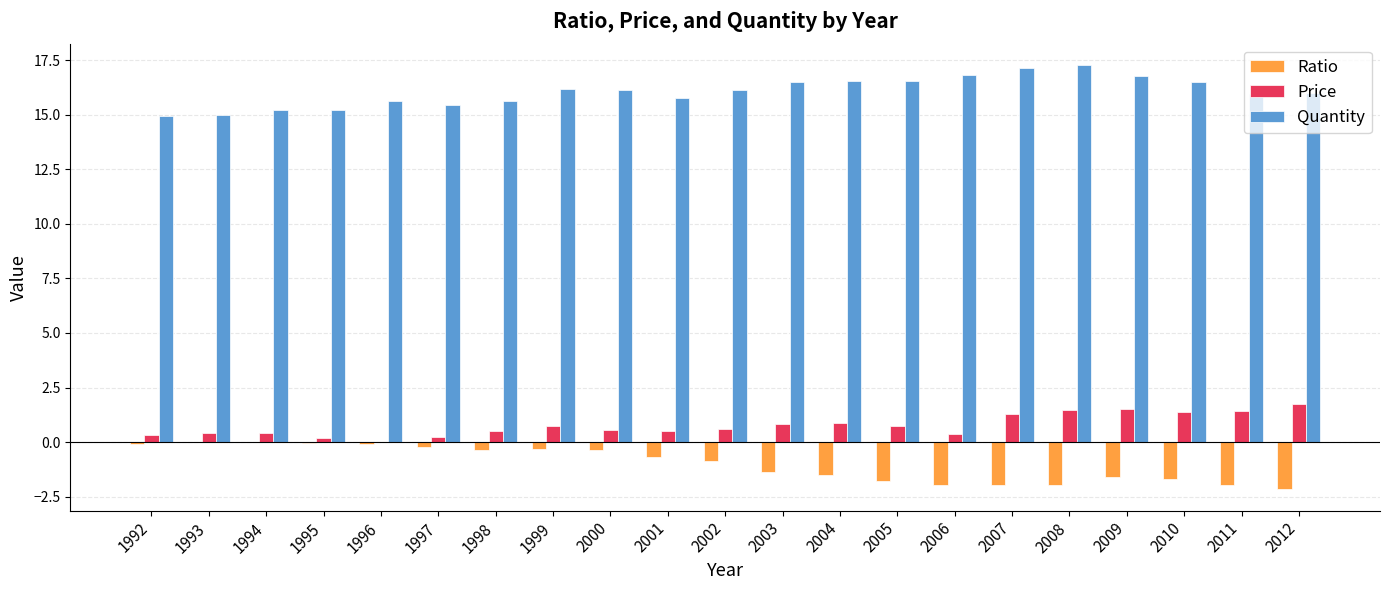

What is the sum of the Ratio values at 1999 and 2012?

-2.5